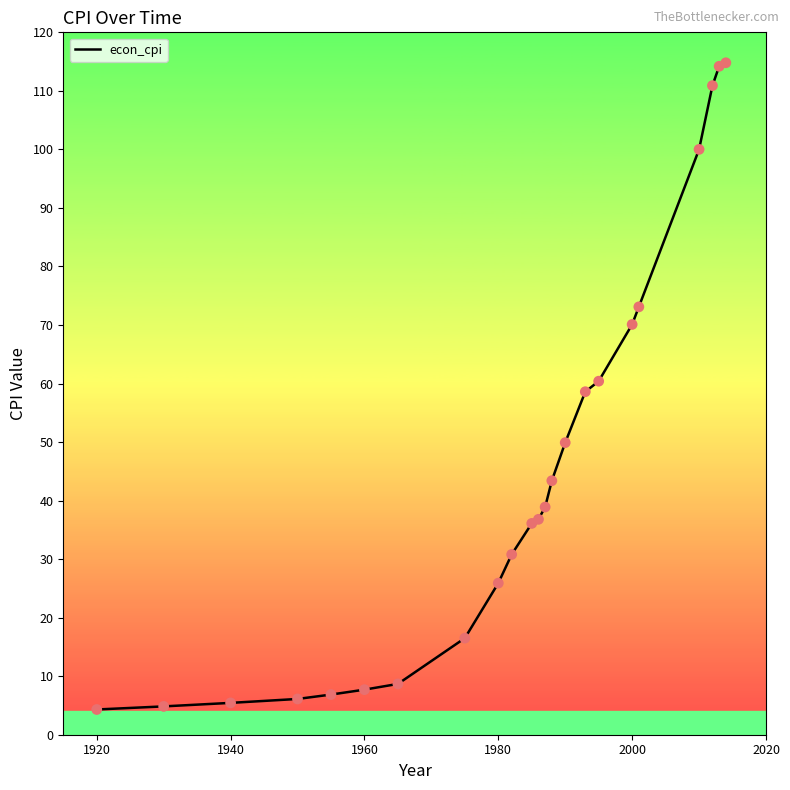

What is the greatest value displayed?

114.8